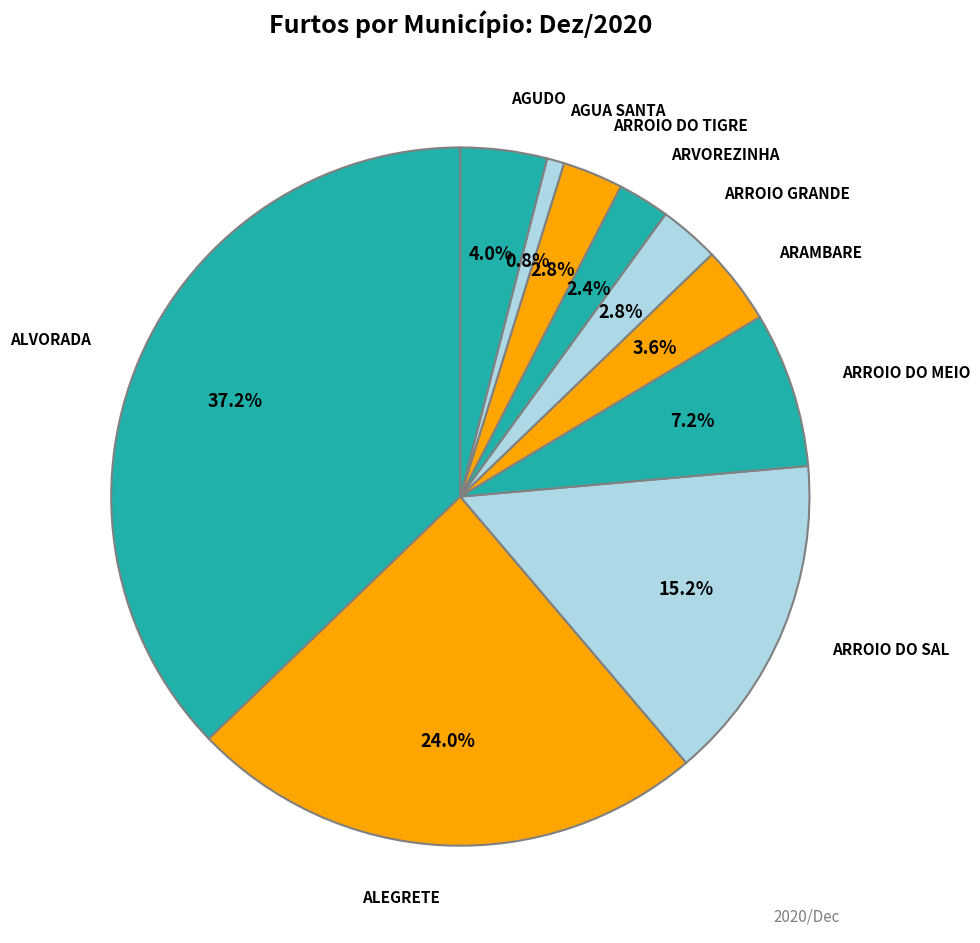

How many segments does this pie chart have?

10